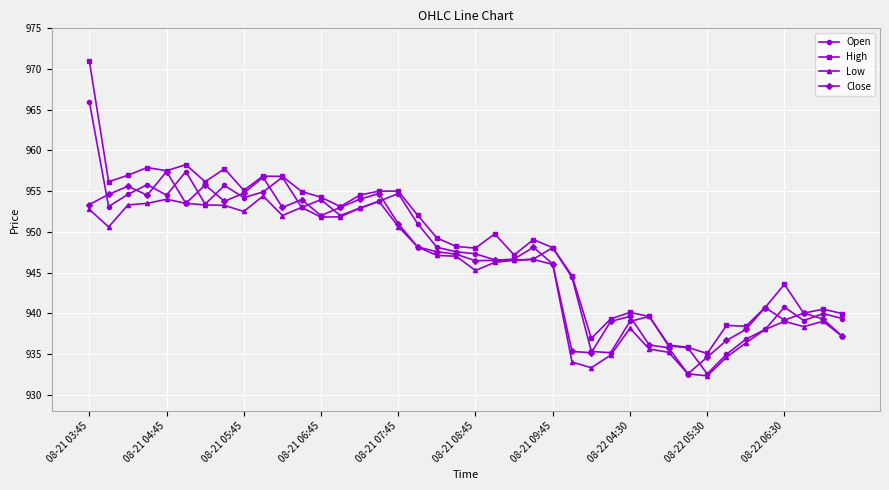

What are all the series names shown in the legend?

Open, High, Low, Close